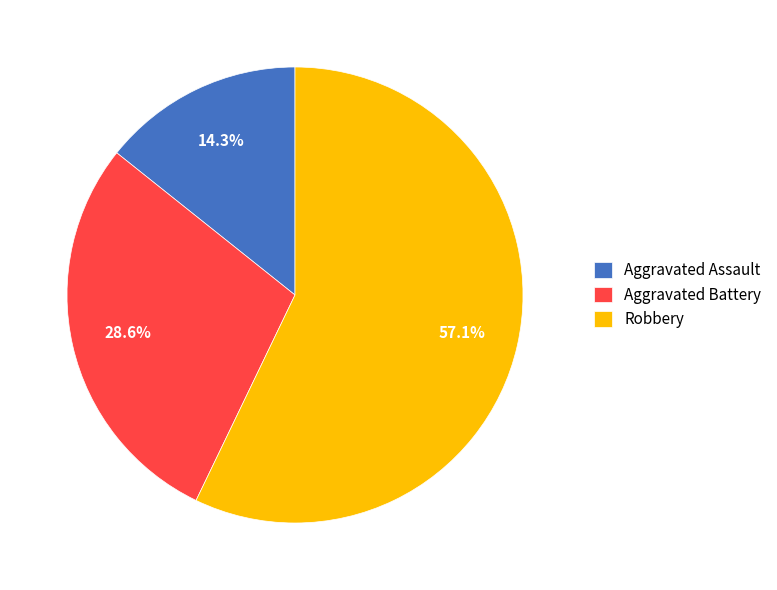

Is the sum of Robbery and Aggravated Assault greater than half?

Yes